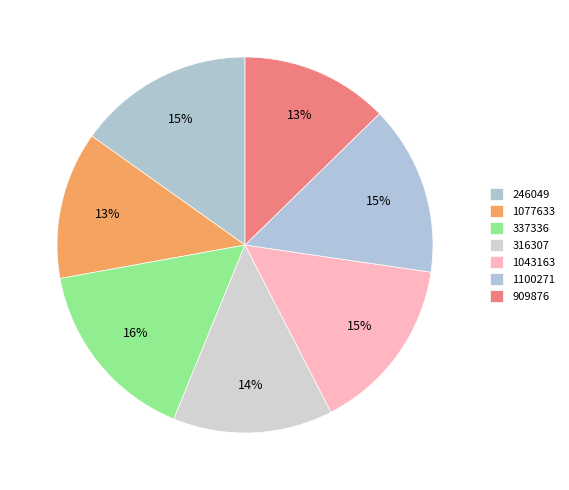

How much of the chart is everything except 246049?

84.8%